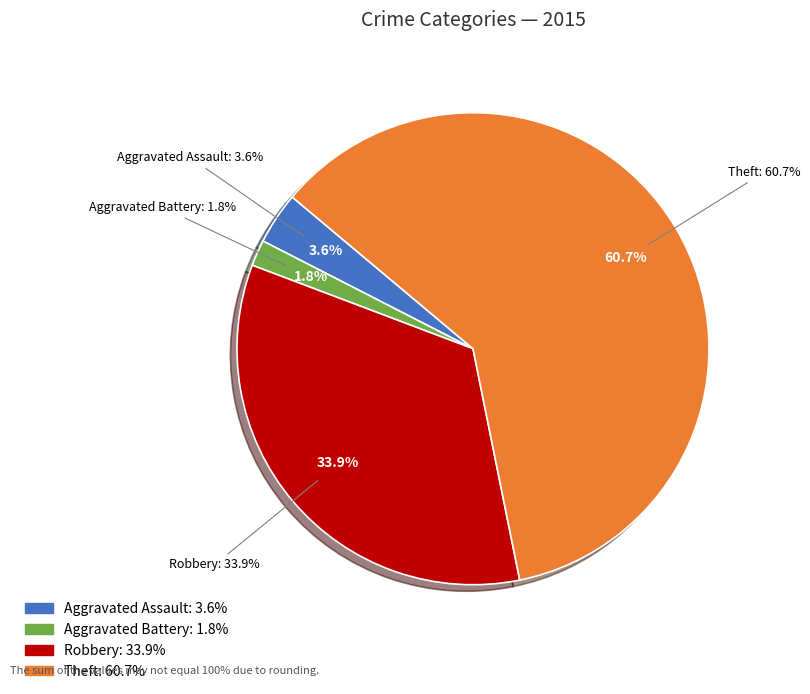

Is the sum of Aggravated Battery and Theft greater than half?

Yes